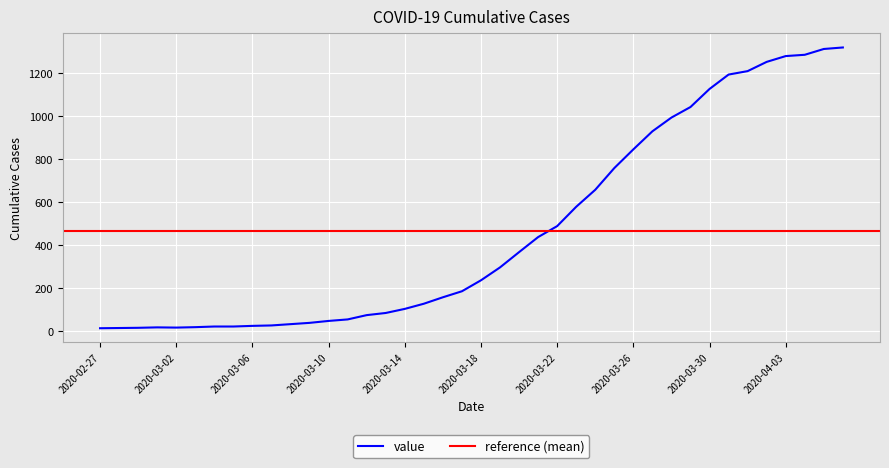

Which category has the lowest value across all series?

2020-02-27